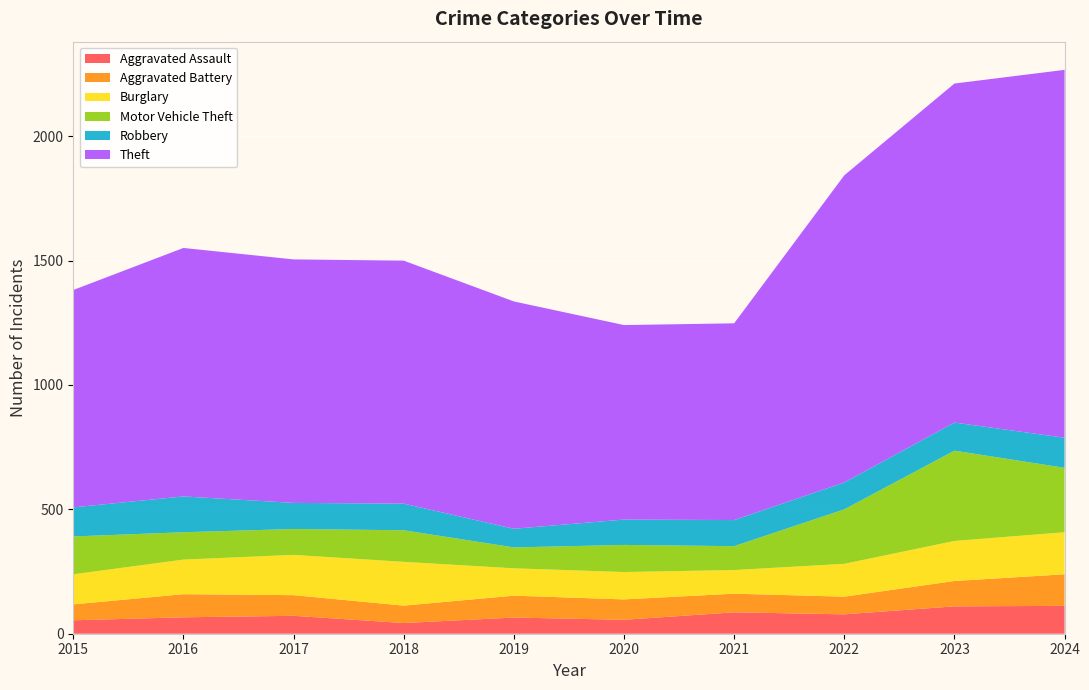

Reading left to right, what are all the values shown in this chart?

Aggravated Assault: 54	66	72	43	65	56	86	78	110	112
Aggravated Battery: 64	93	83	70	88	82	75	71	102	127
Burglary: 121	139	162	176	110	110	95	132	161	169
Motor Vehicle Theft: 152	110	104	127	84	109	96	219	363	259
Robbery: 117	144	105	107	75	102	105	108	113	121
Theft: 874	999	979	977	914	782	791	1235	1363	1479